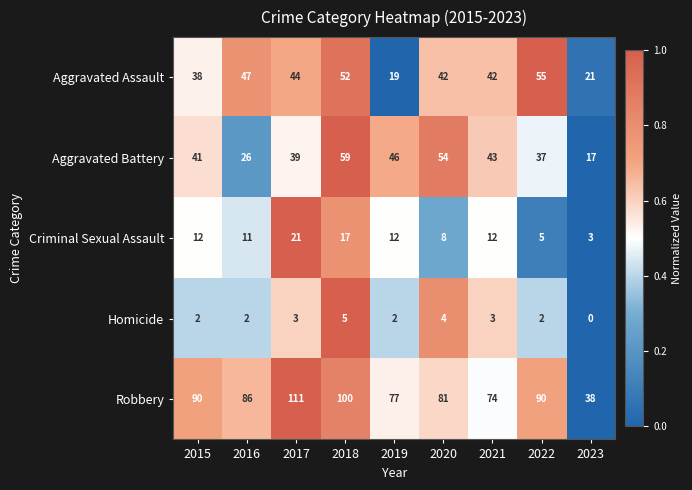

Rank the series by their maximum value, from lowest to highest.

Homicide, Criminal Sexual Assault, Aggravated Assault, Aggravated Battery, Robbery